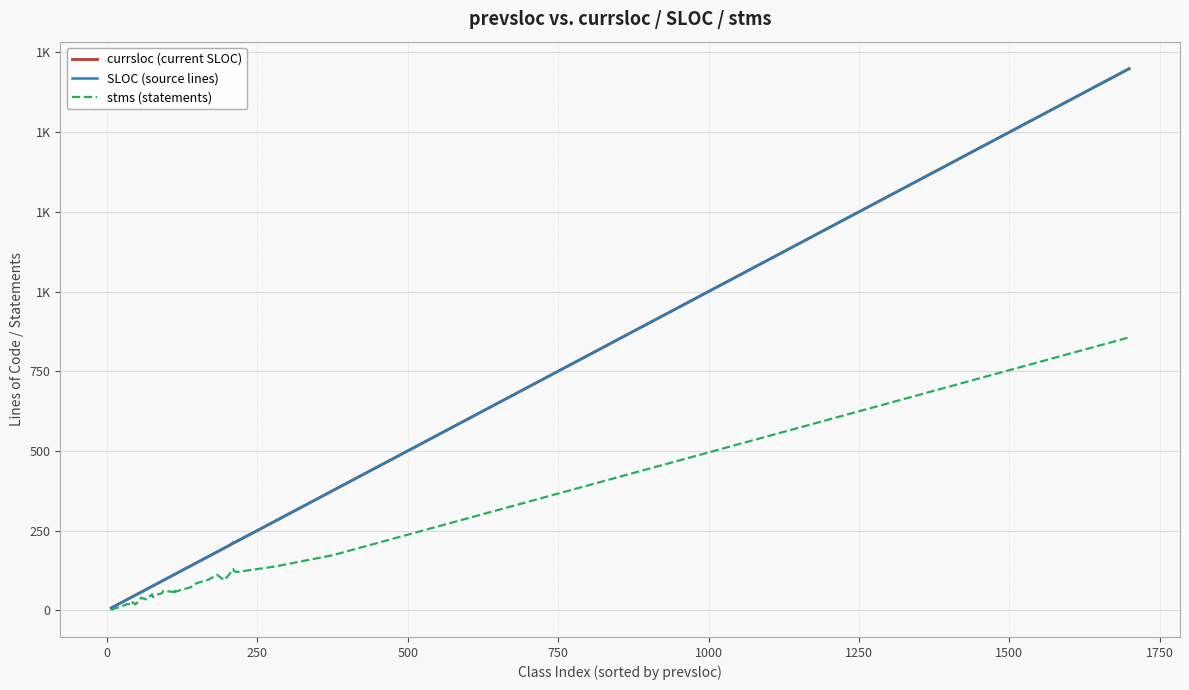

What is the minimum value for currsloc (current SLOC)?

7